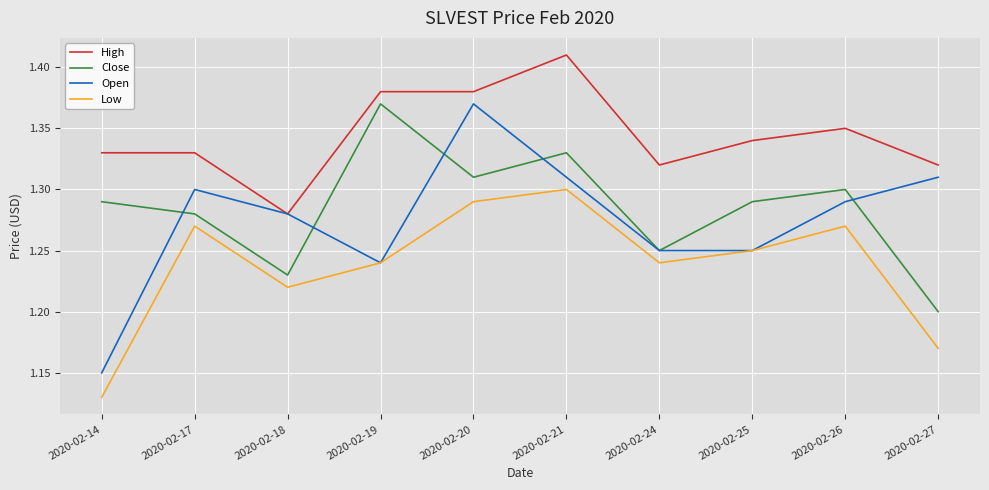

Which series has the largest range (max minus min)?

Open